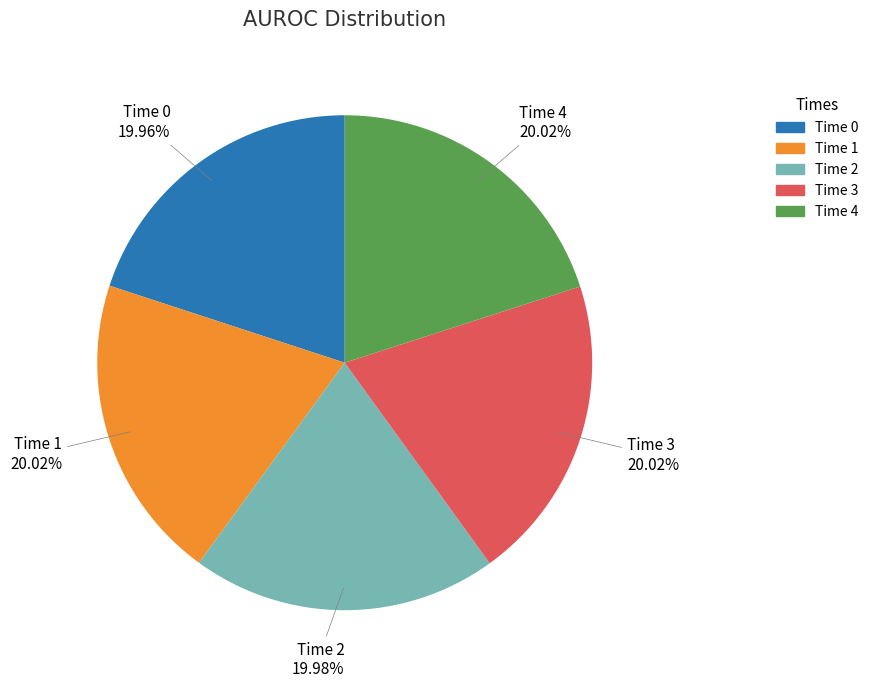

Is there any slice that represents more than half of the pie?

No